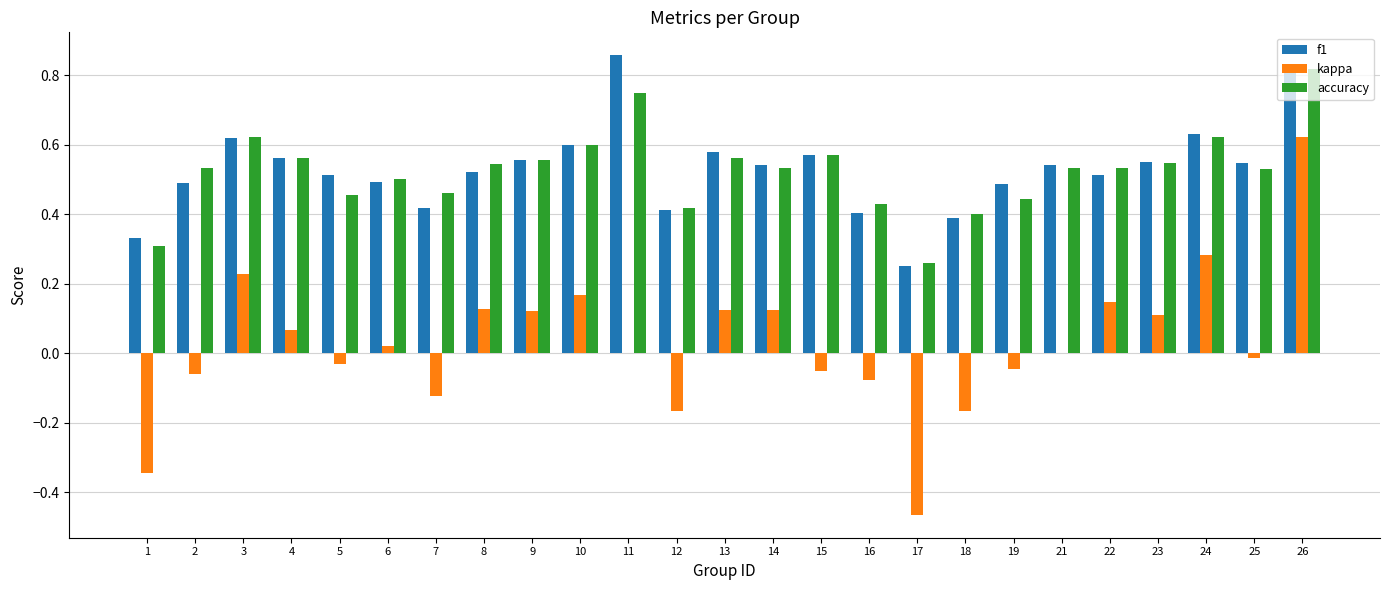

At which category is the sum across all series the highest?

26